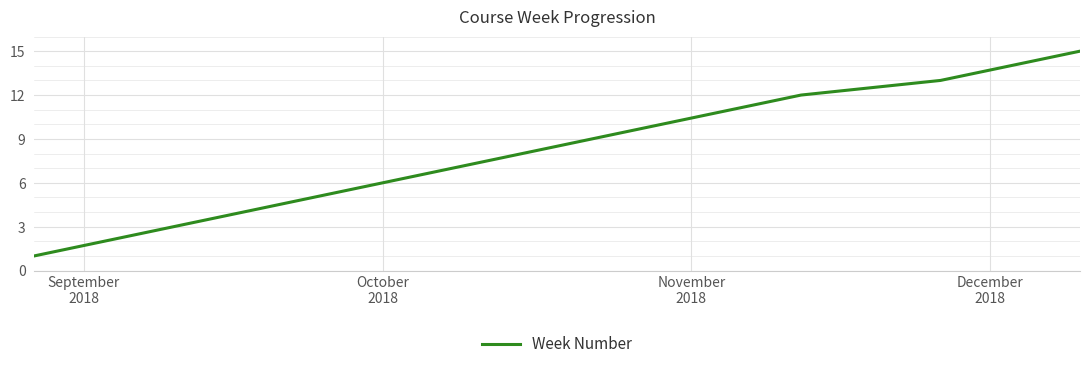

What is the difference between the maximum and minimum values?

14